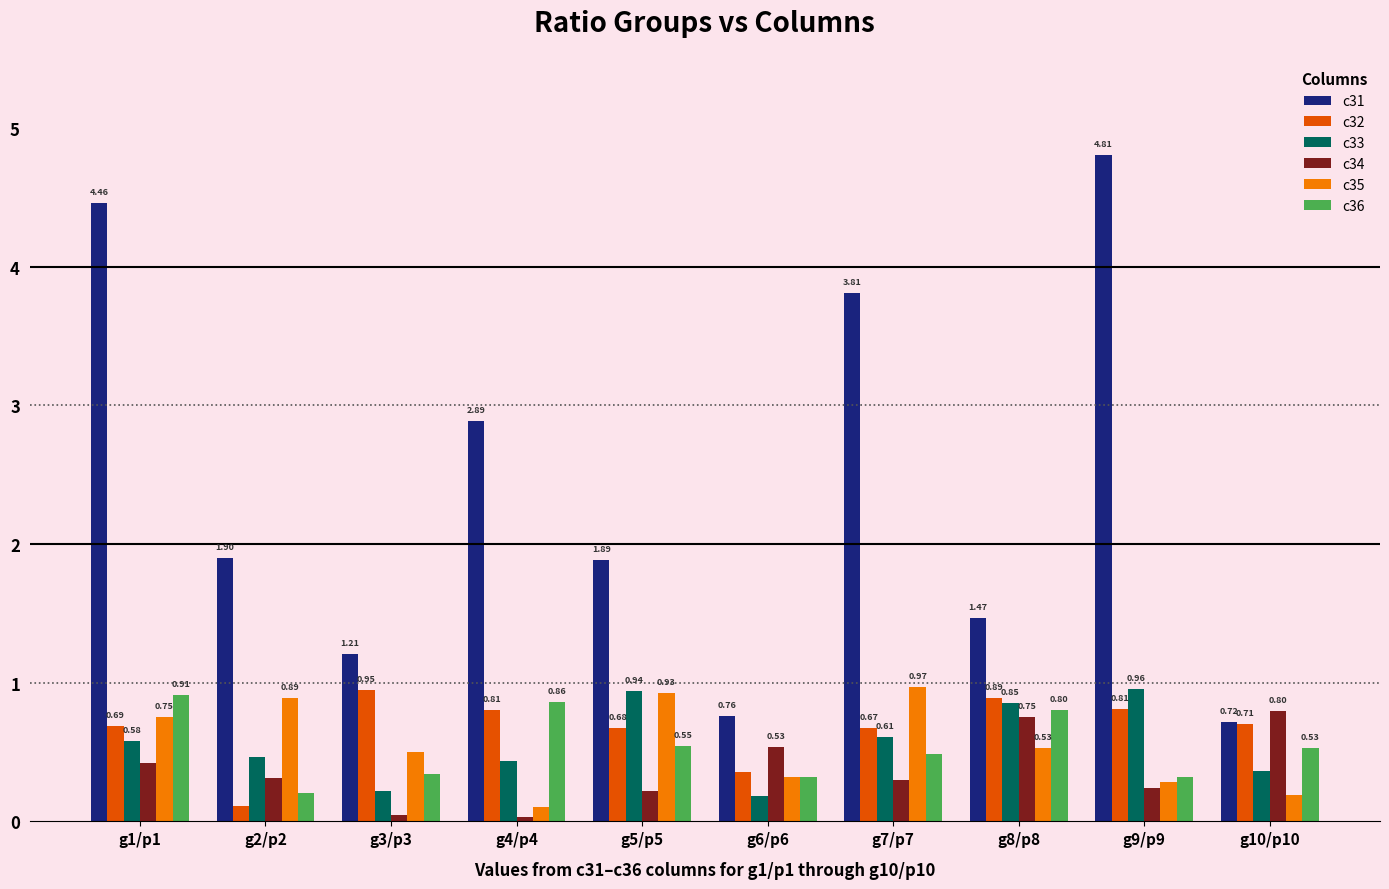

Is it true that c31 equals 0.7 at g2/p2?

False